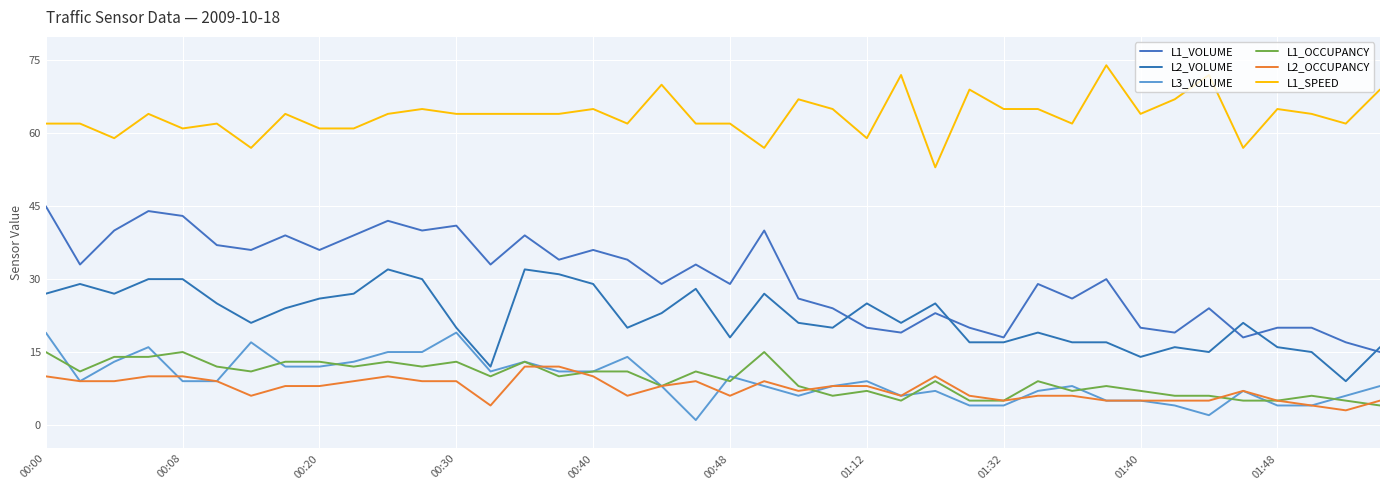

How many lines are shown in the chart?

6